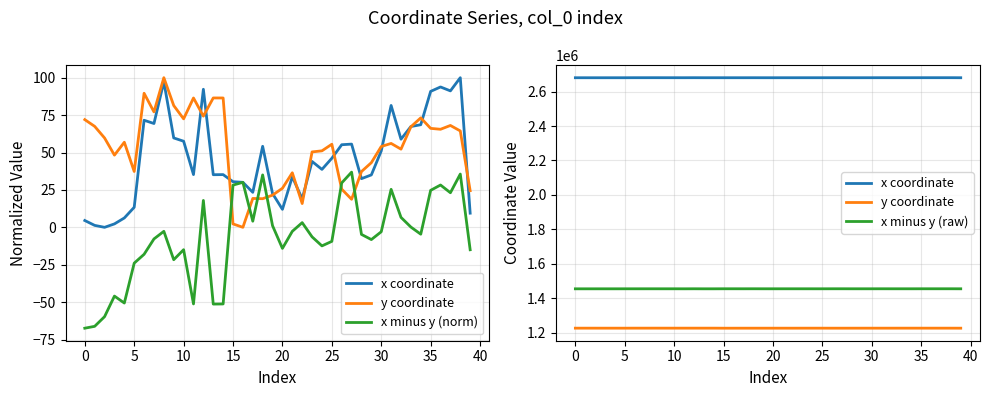

The value of x coordinate at 29 is 2680629.6. True or false?

True